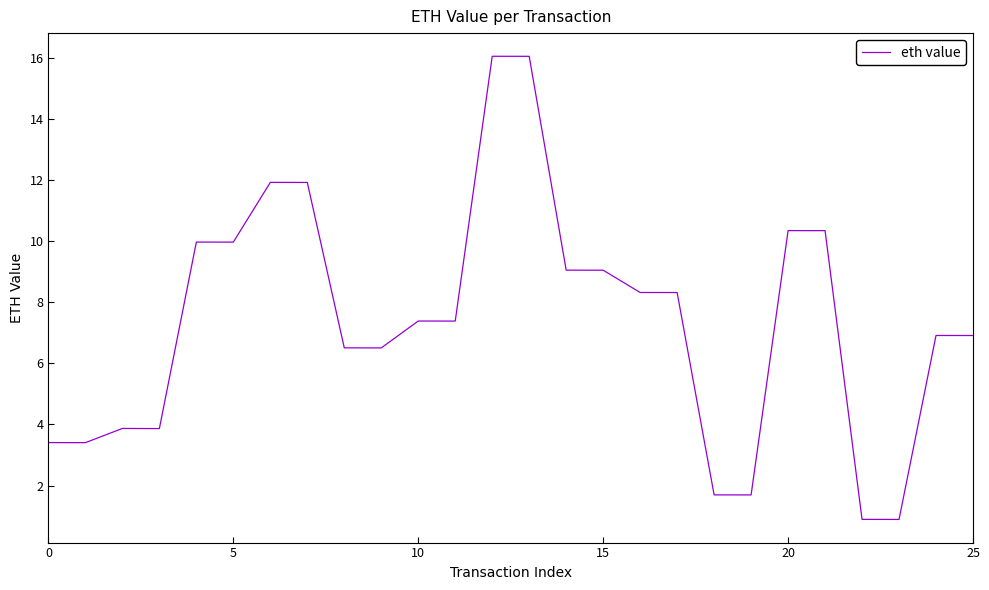

What is the difference between the maximum and minimum values?

15.2